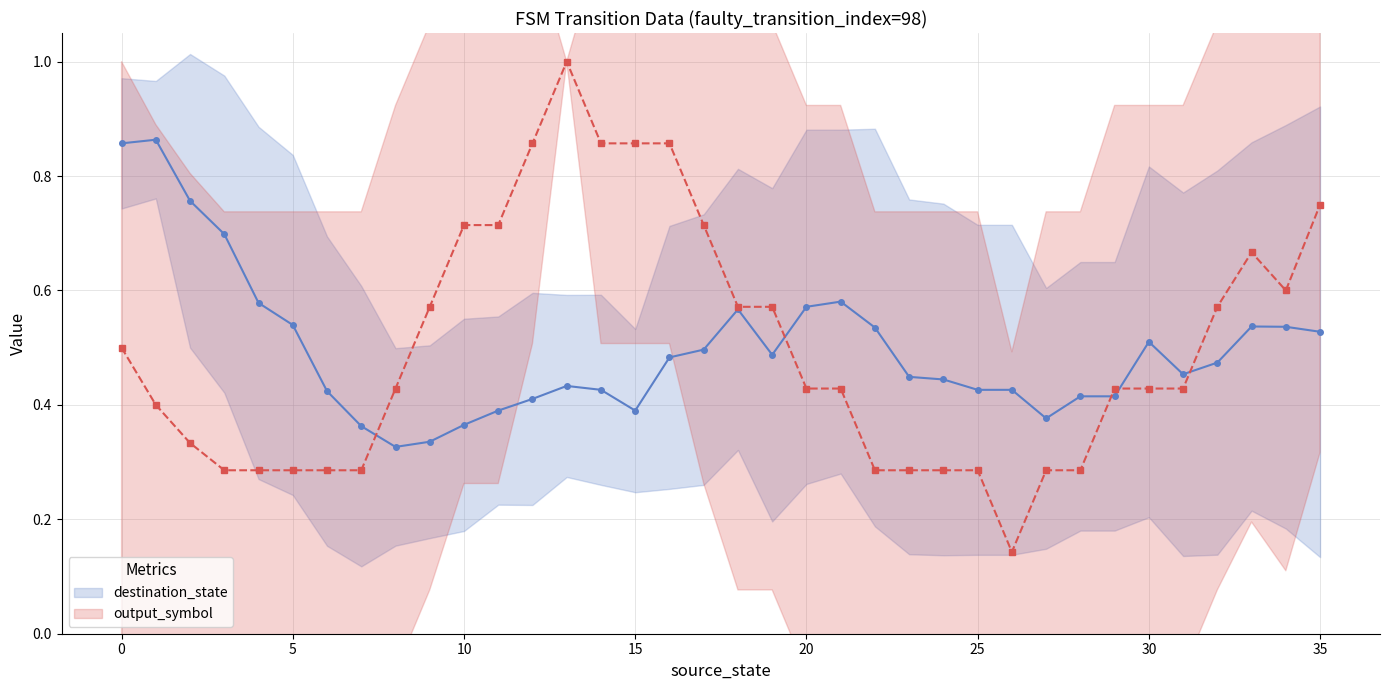

Is it true that destination_state equals 0.7 at 5?

False